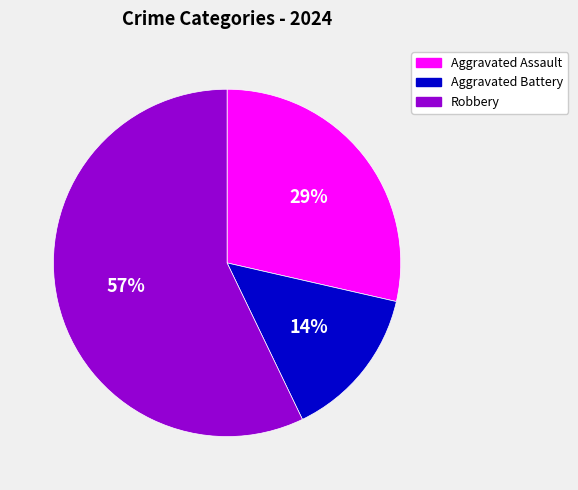

Which slice is the smallest?

Aggravated Battery